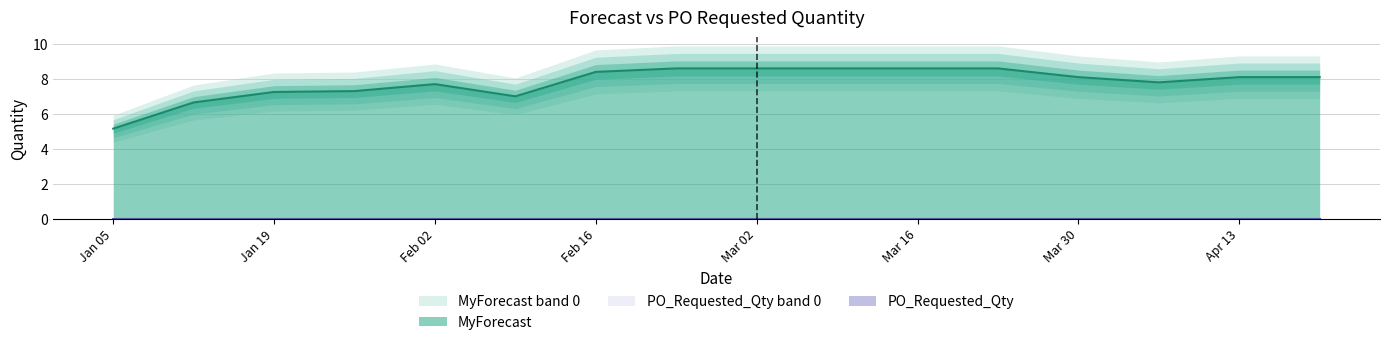

True or false: MyForecast has a value of 7.7 at Feb 02.

True